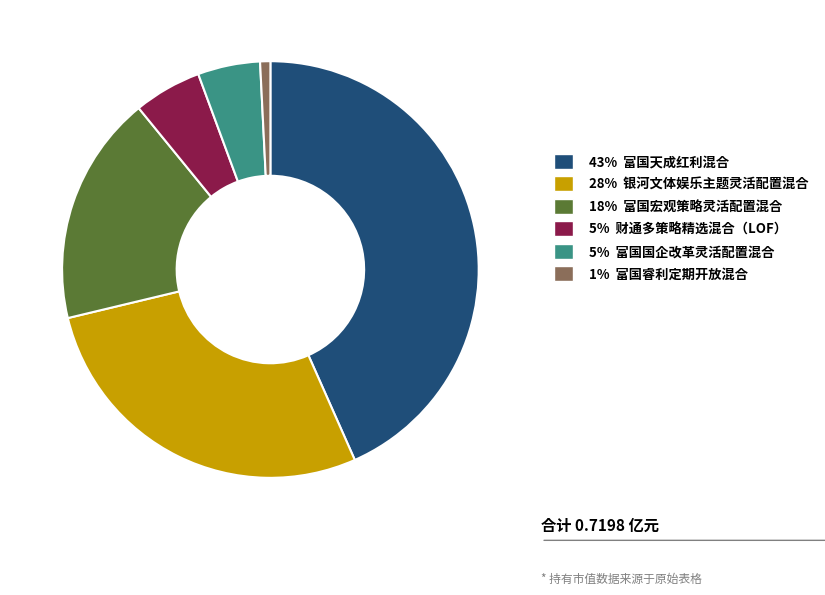

Is there a majority slice in this chart?

No